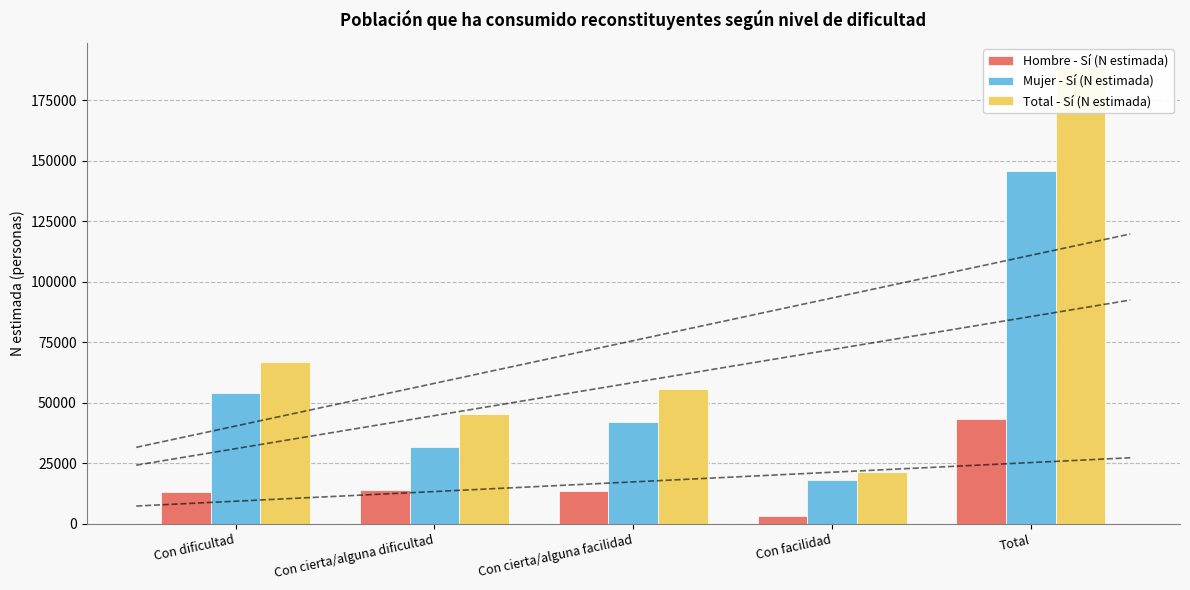

Where is Hombre - Sí (N estimada) nearest to the value 23186?

Con cierta/alguna dificultad